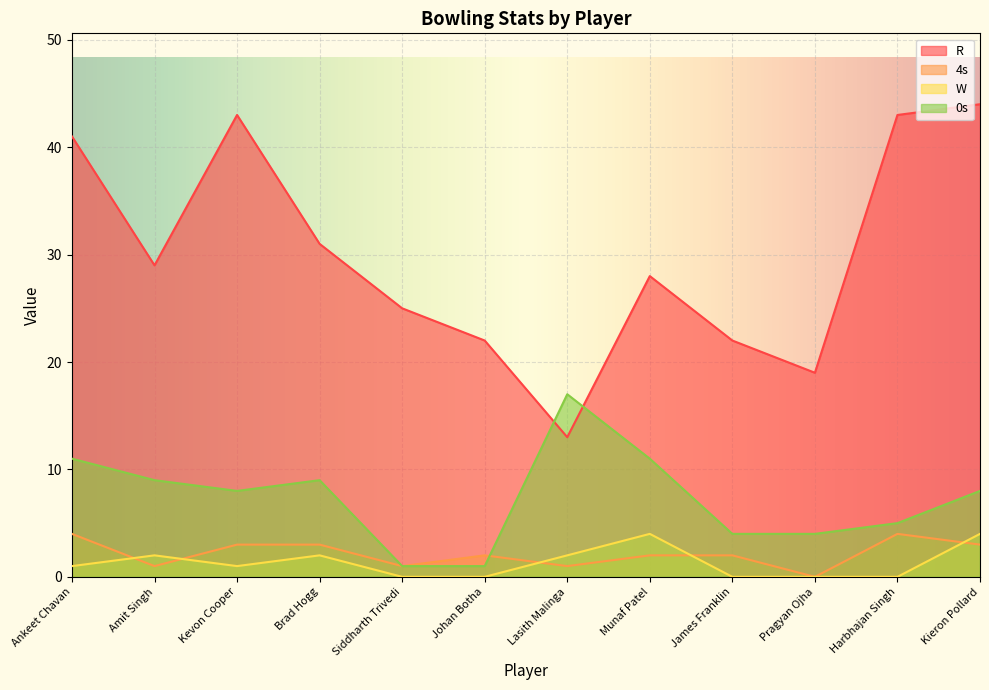

How many lines are shown in the chart?

4